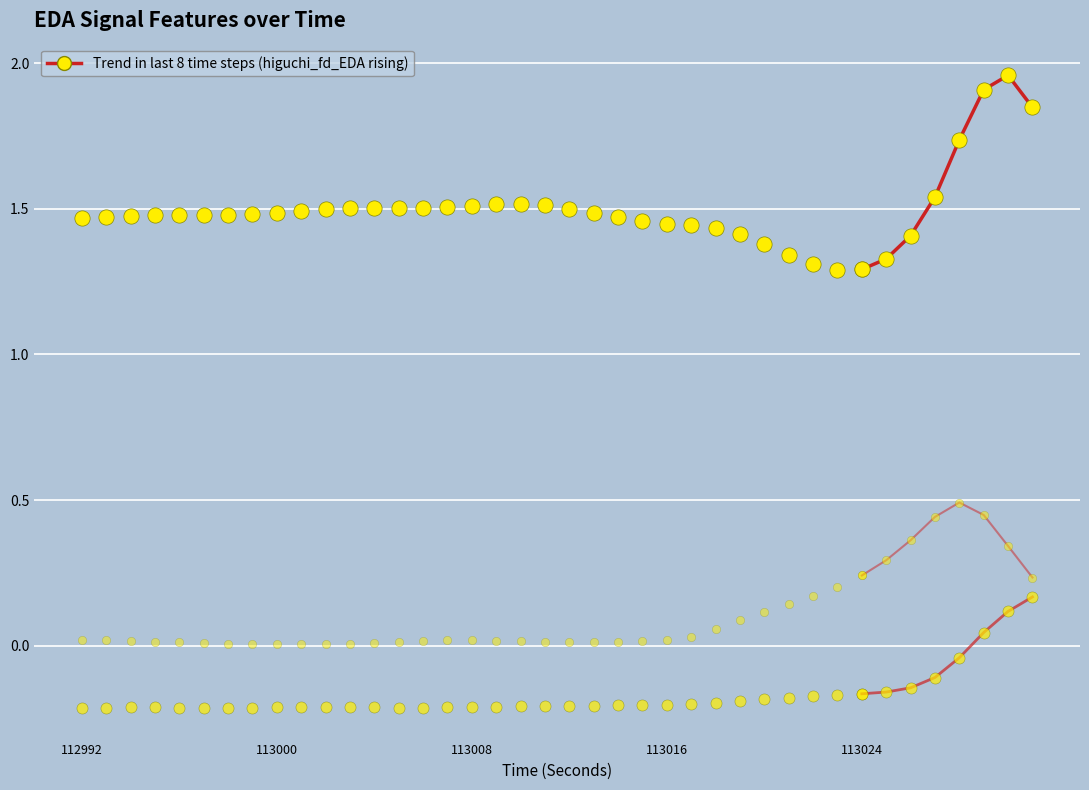

Which series has the largest range (max minus min)?

firstDerivativeStdDev_EDA